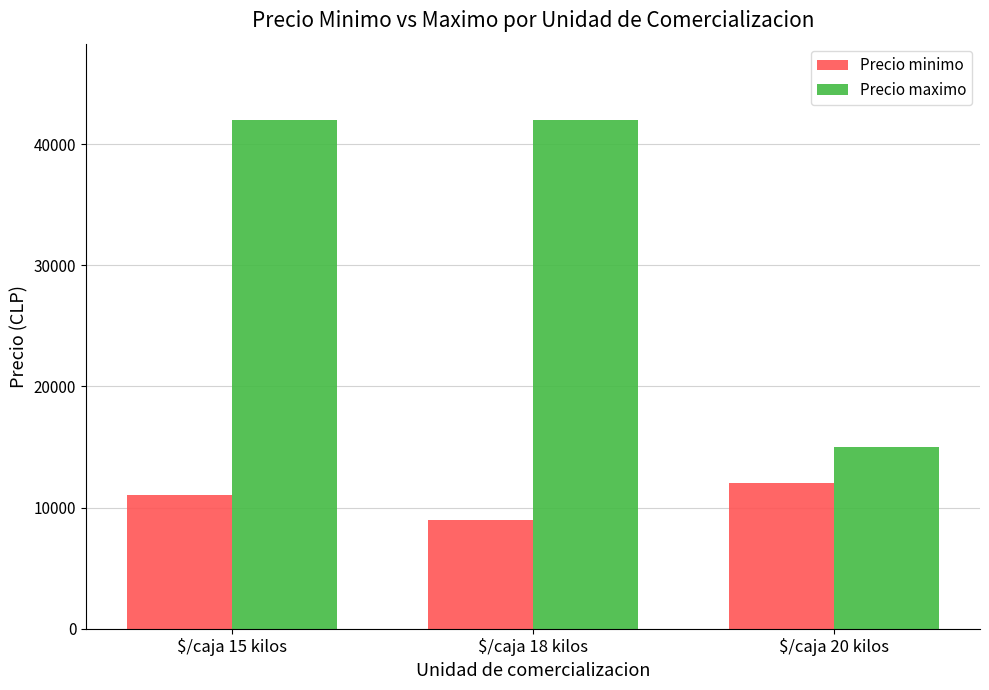

What are all the series names shown in the legend?

Precio minimo, Precio maximo